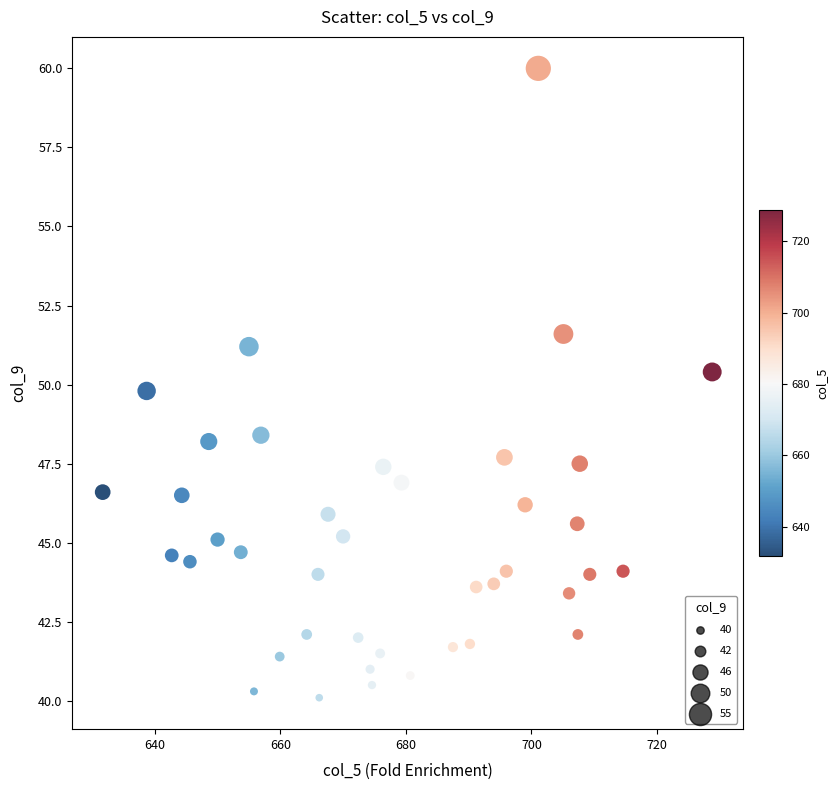

What is the range of Y values (max minus min)?

19.9